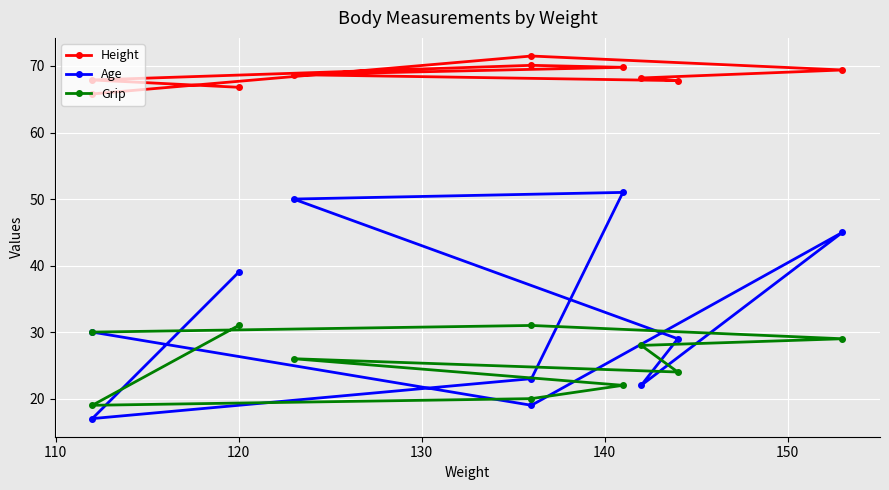

What is the difference between the highest and lowest values at 150?

42.7